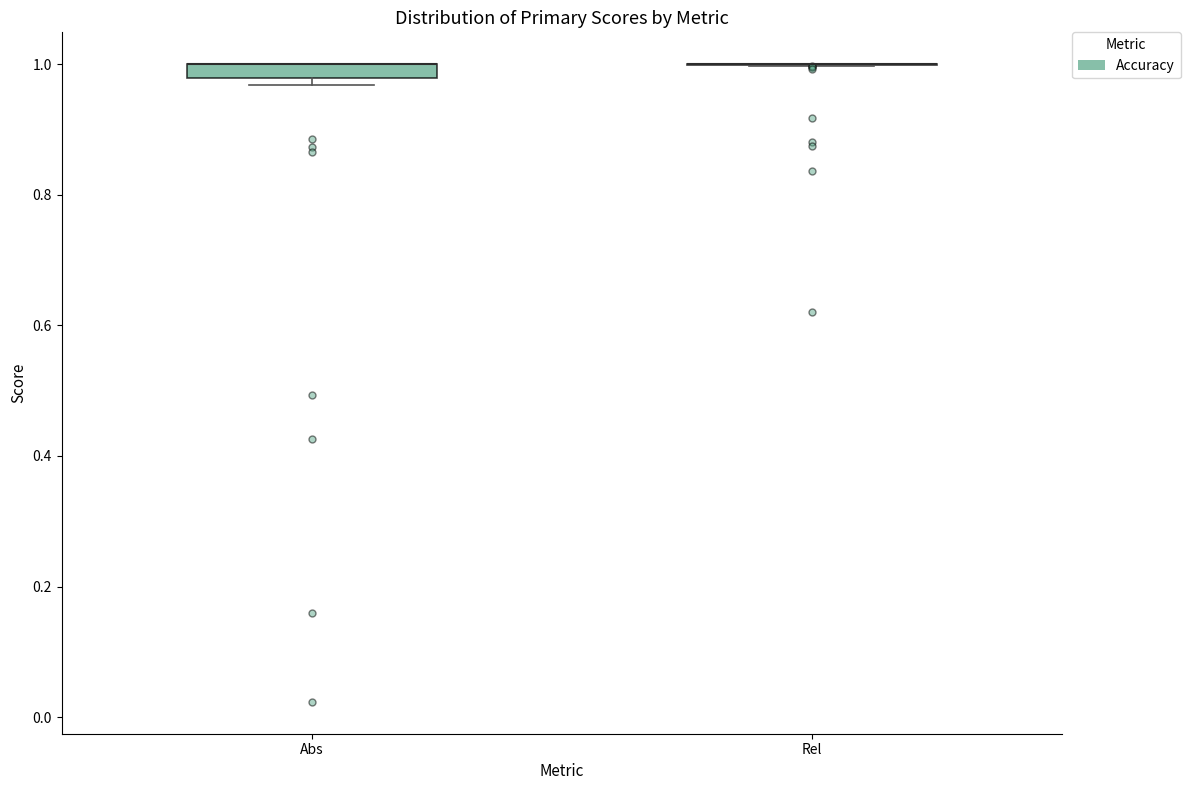

Where is the upper edge of the box for Abs on the y-axis? The values are not printed on the chart, so give them approximately, as read against the axis.

1.00